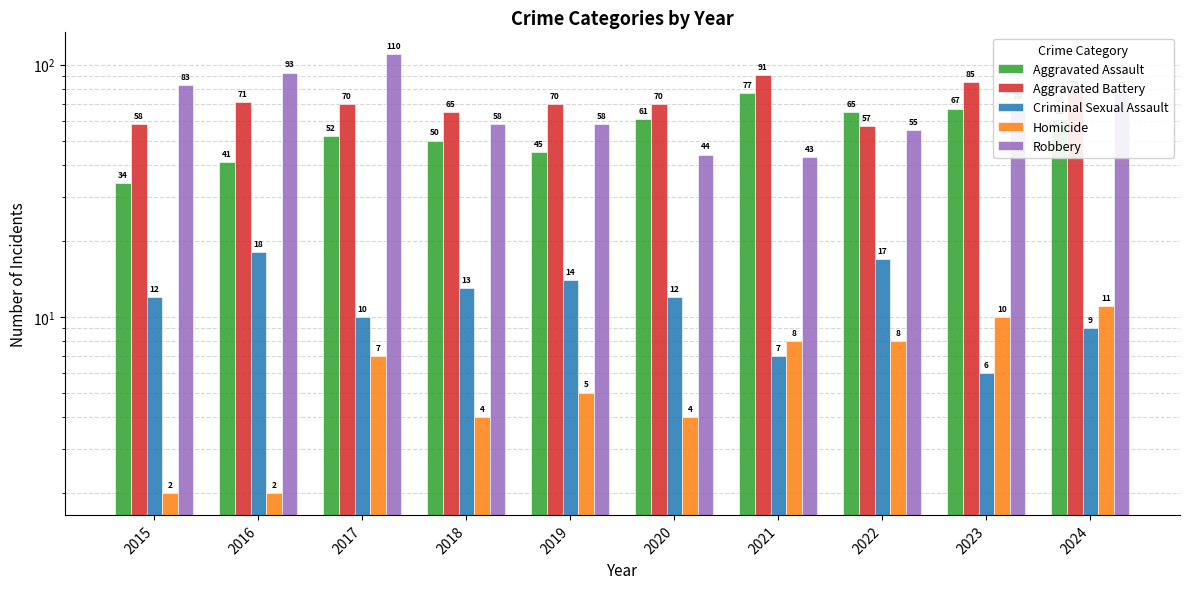

Between 2018 and 2023, which is larger?

2023